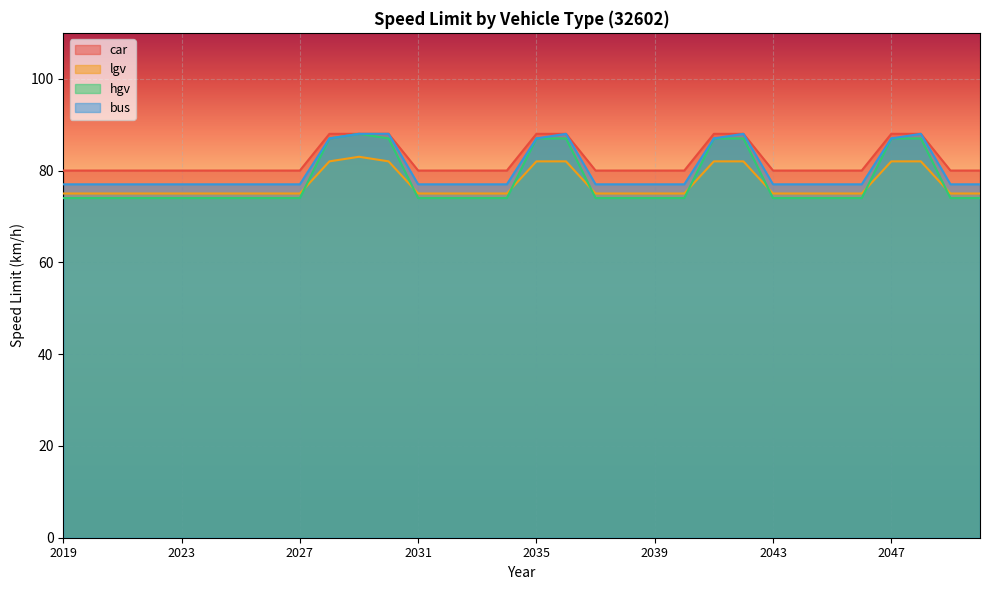

True or false: bus and hgv cross at least once.

False